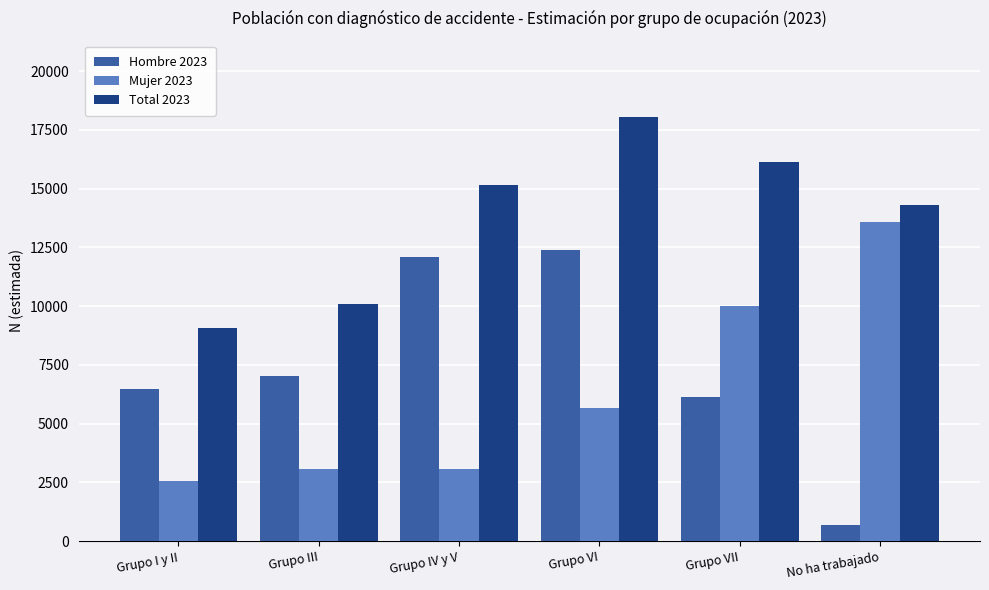

What is the highest value of the Hombre 2023 series?

12372